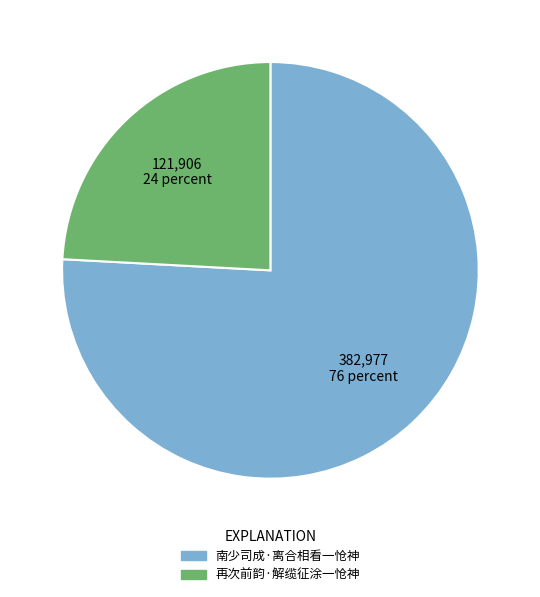

Count the number of slices in the pie.

2